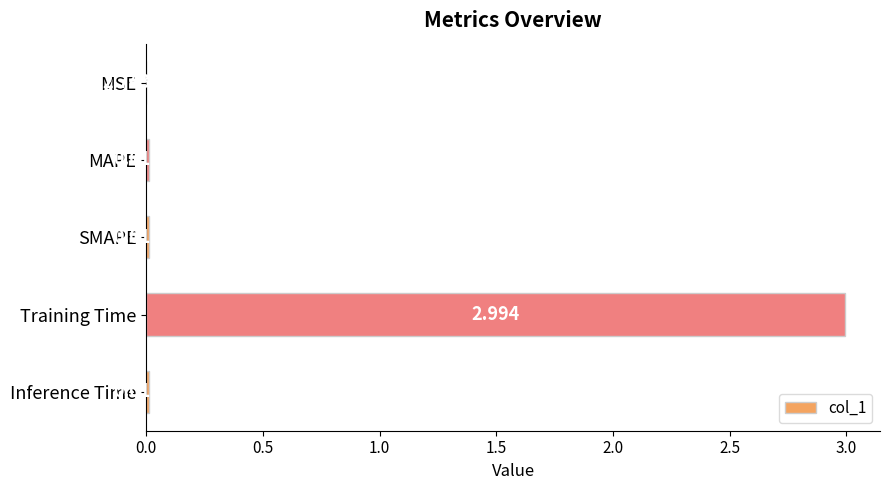

Which has a higher value, Inference Time or MAPE?

MAPE